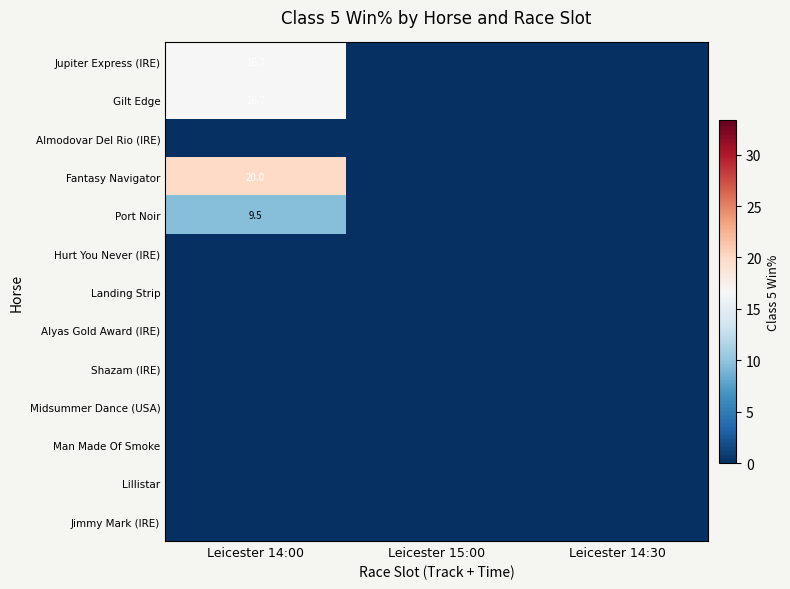

Where is Port Noir nearest to the value 4?

Leicester 15:00